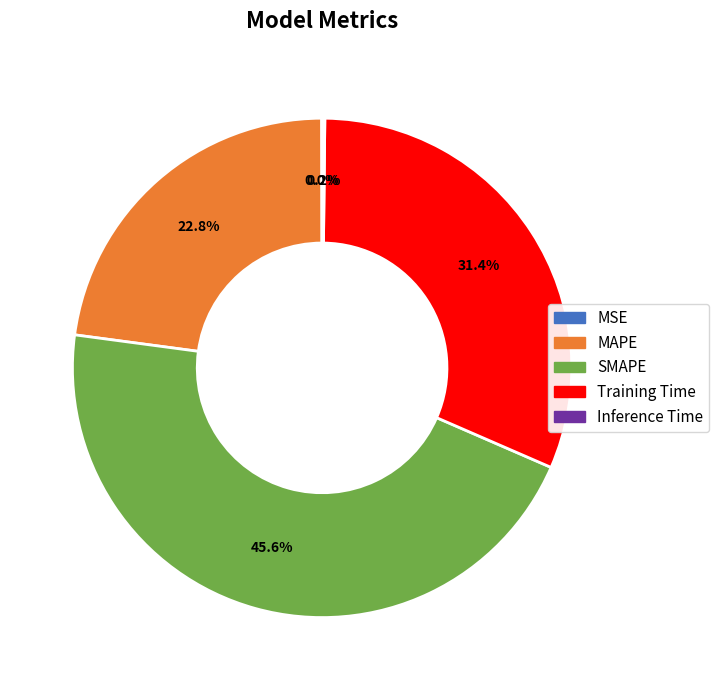

Between Training Time and MAPE, which is larger?

Training Time